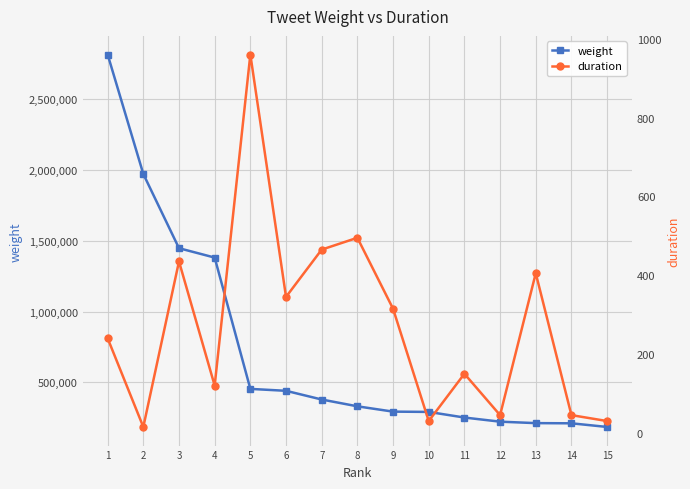

Which series has the largest total across all categories?

weight